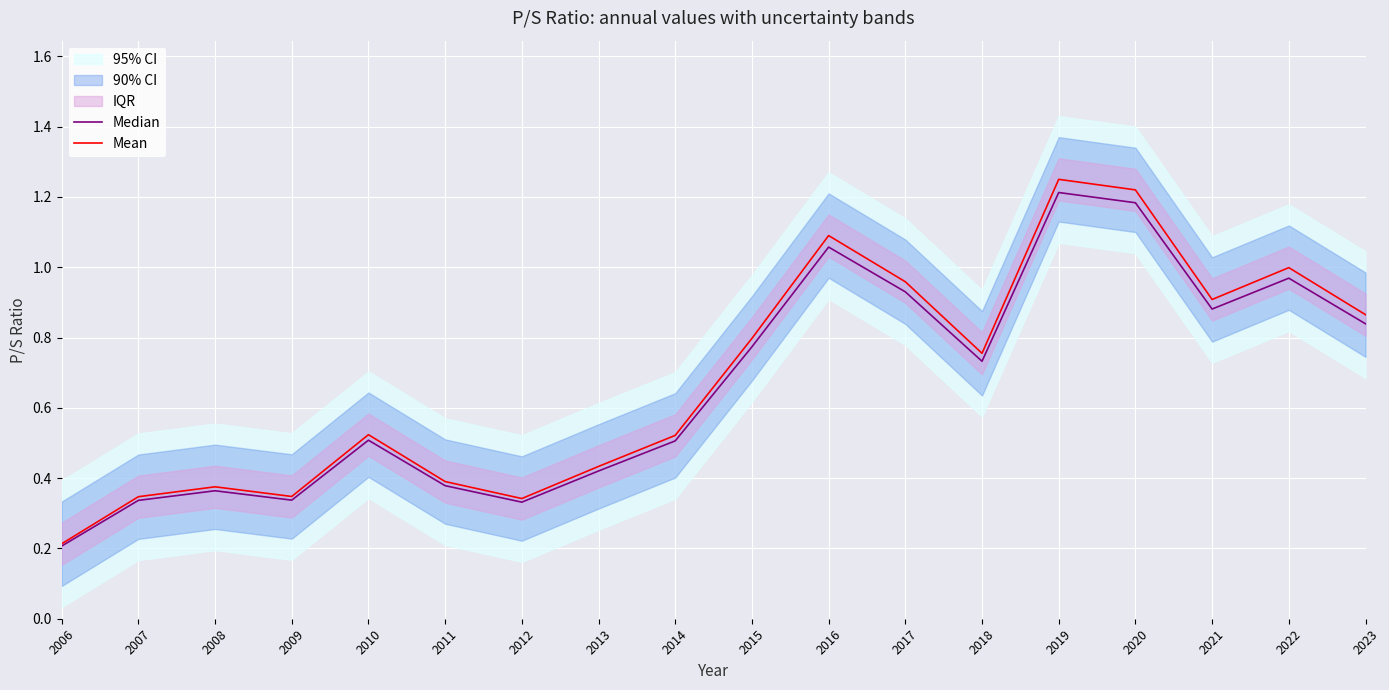

Where is Mean nearest to the value 0?

2006